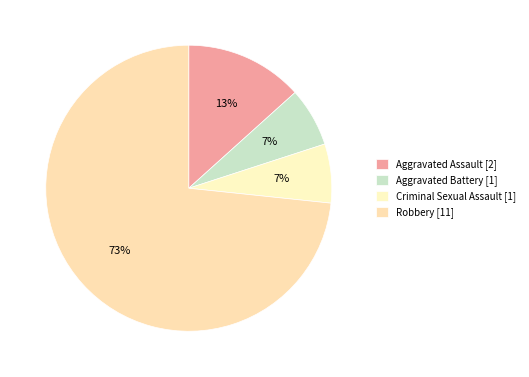

Which category has the smallest portion of the pie?

Aggravated Battery